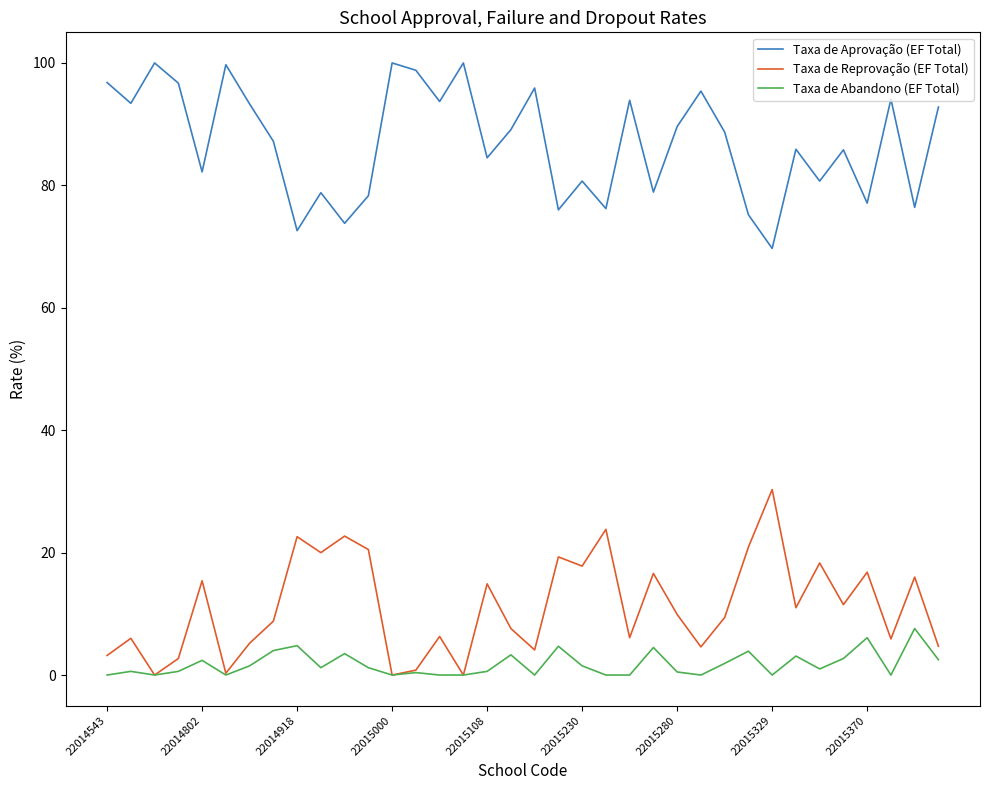

What is the highest value of the Taxa de Abandono (EF Total) series?

7.6